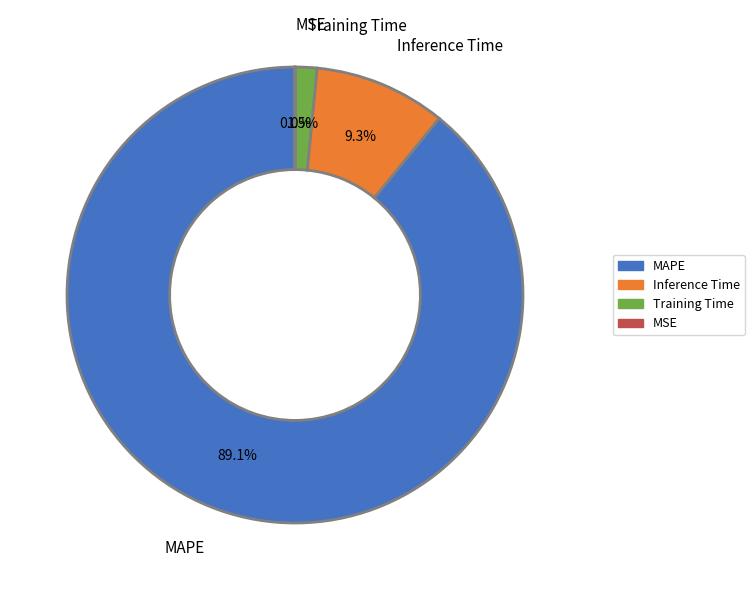

Is the sum of MAPE and Inference Time greater than half?

Yes